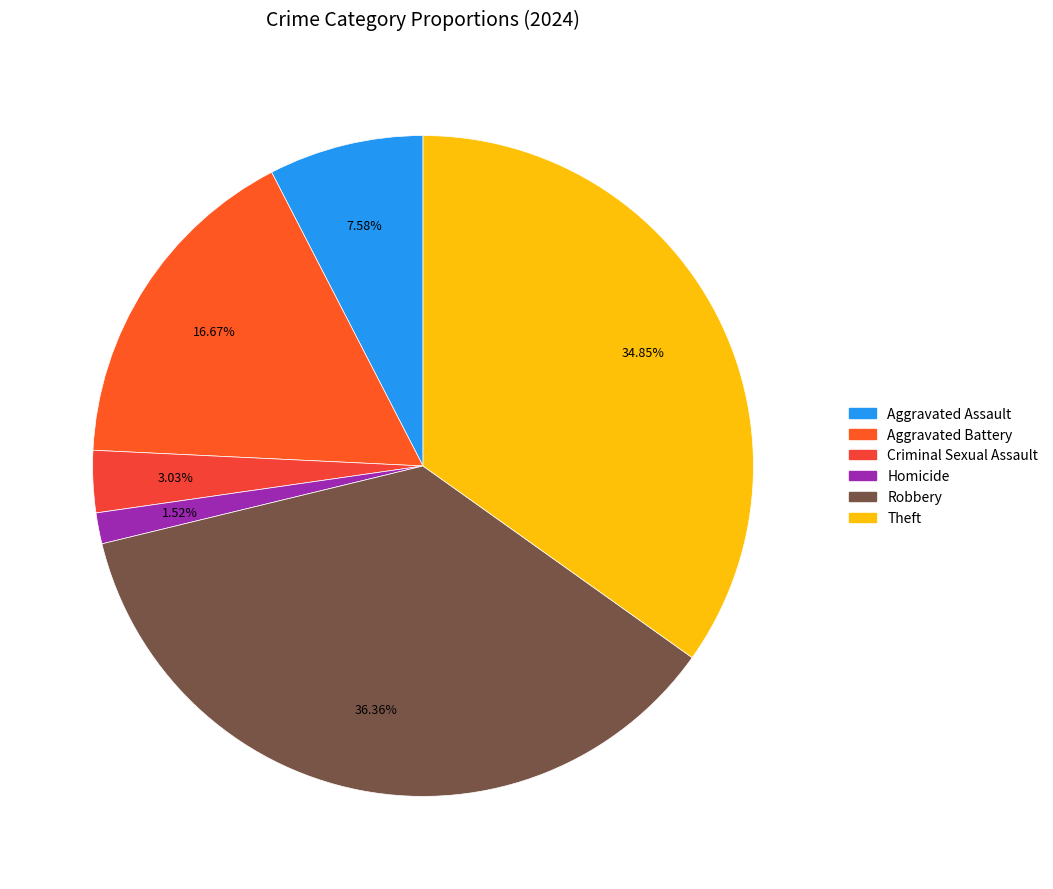

Which slice is the largest?

Robbery